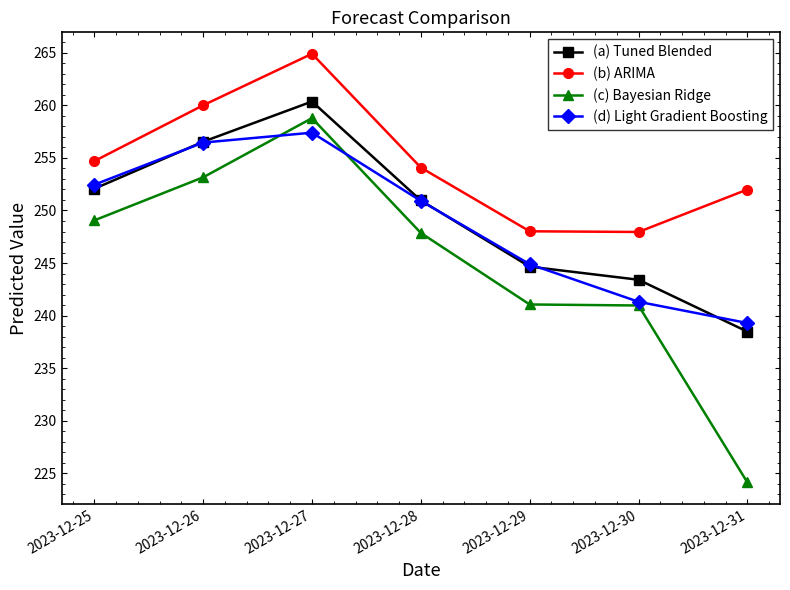

What is the spread (max minus min) of values at 2023-12-25?

5.6